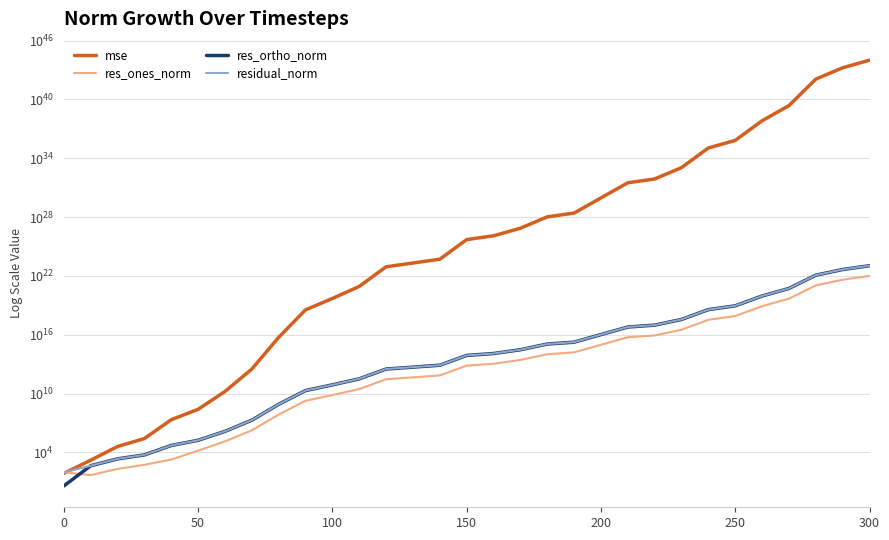

Reading left to right, what are all the values shown in this chart?

mse: 73.3	1618.2	40705.3	262694.5	21791830.8	251656156.7	16453382252.7	3187269446226.5	5436938848239570.0	3496616070580203520.0	50395892106037231616.0	855440098058864295936.0	85996816902817948106752.0	209282204407489502380032.0	509312551144573879975936.0	51200576206876155196735488.0	124601647849033147925659648.0	737941397948578598259523584.0	10635854268133372996760895488.0	25884306430869943727945678848.0	907857793841538358922912464896.0	31842858839307388144042429644800.0	77556871332851411511957507801088.0	1117041509779146459348584431091712.0	112287196444299641417824641612775424.0	665019832506071019580478139540701184.0	66852482532217957543625355805109256192.0	2344768546842662340383759755383654055936.0	1185314630484215746962225947217517537656832.0	17083703939189921830902719441705296820436992.0	101176661774601835783284790015882591775752192.0
res_ones_norm: 94.5	49.1	210.7	552.2	1895.4	15287.6	135412.8	1790041.1	73424009.4	1867336005.9	7102936321.3	29242654722.5	293205347793.5	457670281801.6	716330059882.1	7141900757222.2	11185138377520.2	27174121435417.1	103514900272054.6	162090272702853.3	955264643434218.6	5649435724721659.0	8555727030380182.0	32994109711698348.0	338692253765667968.0	817780364899652864.0	8232373163147922432.0	48244292949871435776.0	1089507401187145678848.0	4140991599861676638208.0	10074572214694280429568.0
res_ortho_norm: 3.8	441.6	2218.5	5634.2	51526.8	174551.8	1410310.6	19637785.7	811119876.7	20569400012.0	78088713221.3	321727460916.8	3225777780035.2	5032193045866.7	7850032005345.4	78711266987724.7	122785559888196.0	298815022503788.8	1134398028089761.5	1769636156971609.8	10480749987938468.0	62071834630432336.0	96895499573455392.0	367682543666935936.0	3685692000621278720.0	8970153557243335680.0	89934592349291708416.0	532667110785499529216.0	11975865669830838321152.0	45464976291108367630336.0	110643823737216941686784.0
residual_norm: 94.6	444.3	2228.5	5661.2	51561.6	175220.0	1416796.6	19719200.6	814436332.4	20653986554.9	78411088737.1	323053698265.8	3239075741958.5	5052962392271.9	7882647476554.9	79034614551087.0	123293961886144.5	300048080396670.1	1139111153800309.0	1777044001865494.8	10524193596122586.0	62328394639967272.0	97272495098089632.0	369159943917343040.0	3701221145271457280.0	9007353638319118336.0	90310591122694963200.0	534847420031923453952.0	12025322653429067153408.0	45653169447270256476160.0	111101542457795898507264.0